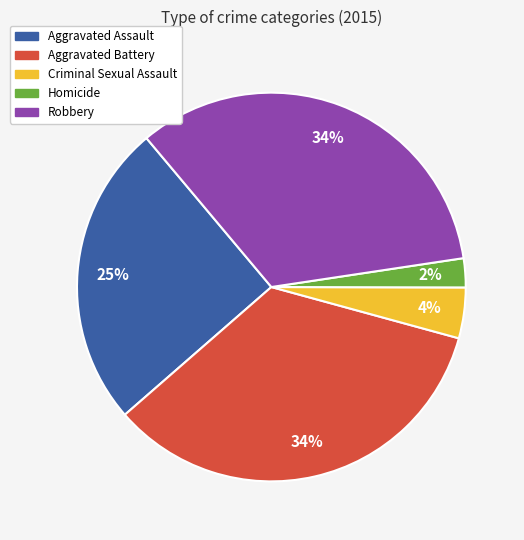

Is there a majority slice in this chart?

No